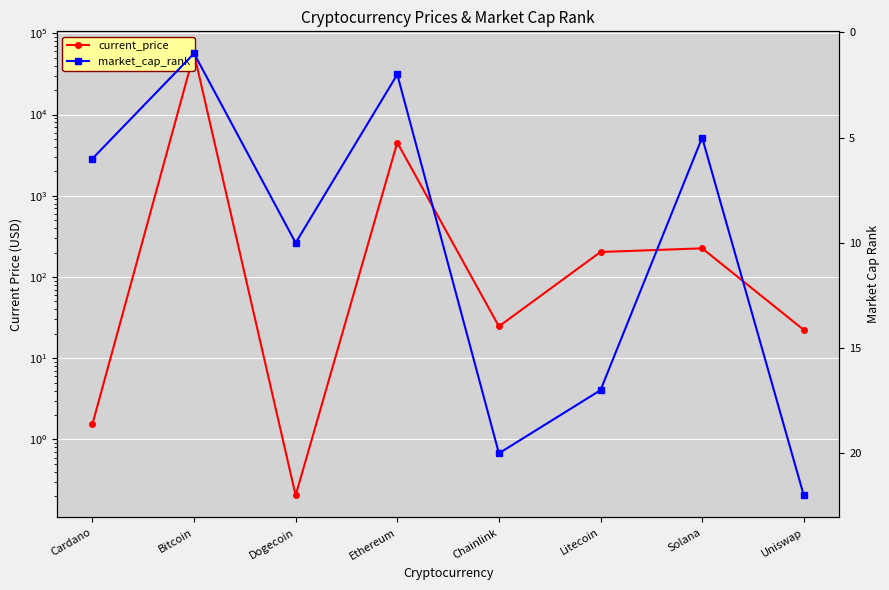

What is the value of the market_cap_rank point at the 6th from the left?

17.0